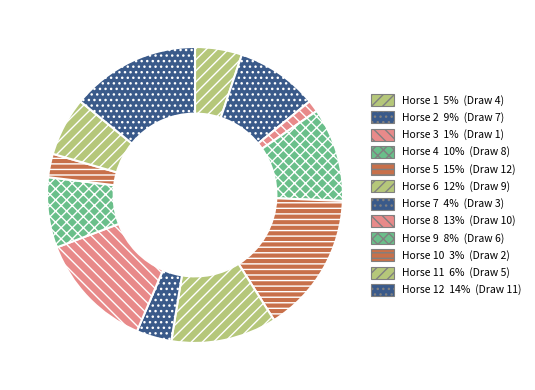

How many slices are in this pie chart?

12